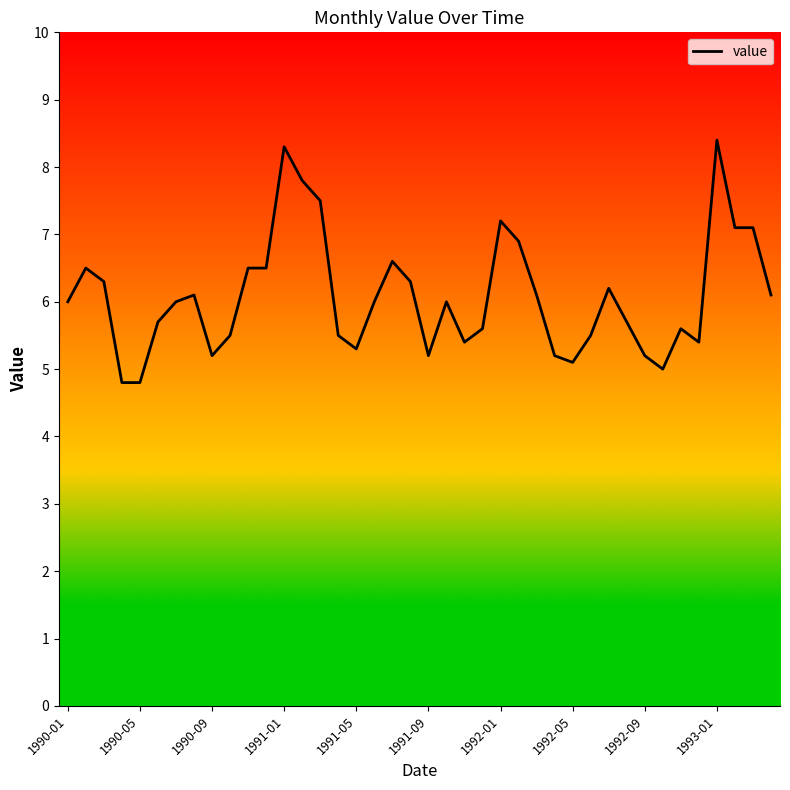

What is the maximum value shown in the chart?

8.4